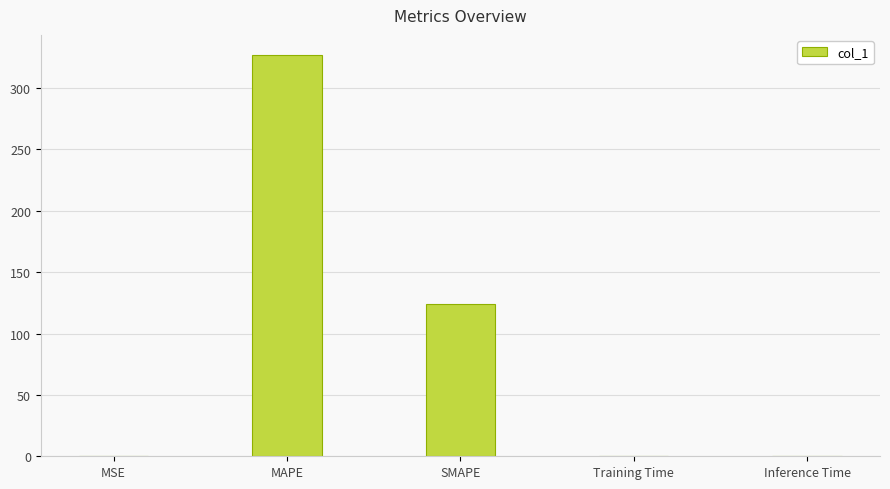

Which label corresponds to the largest value in the chart?

MAPE